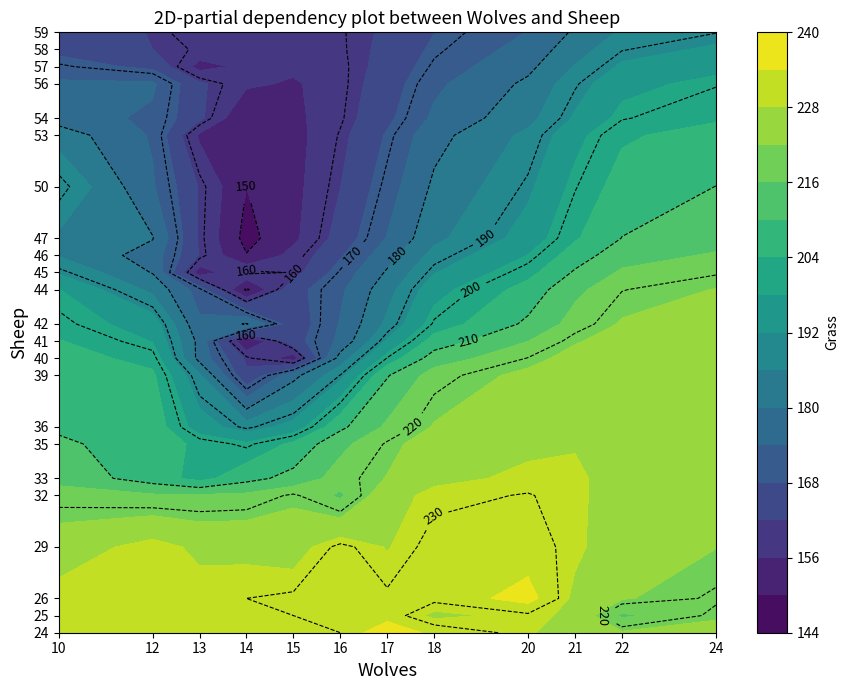

What is the total value across all series at 24?

892